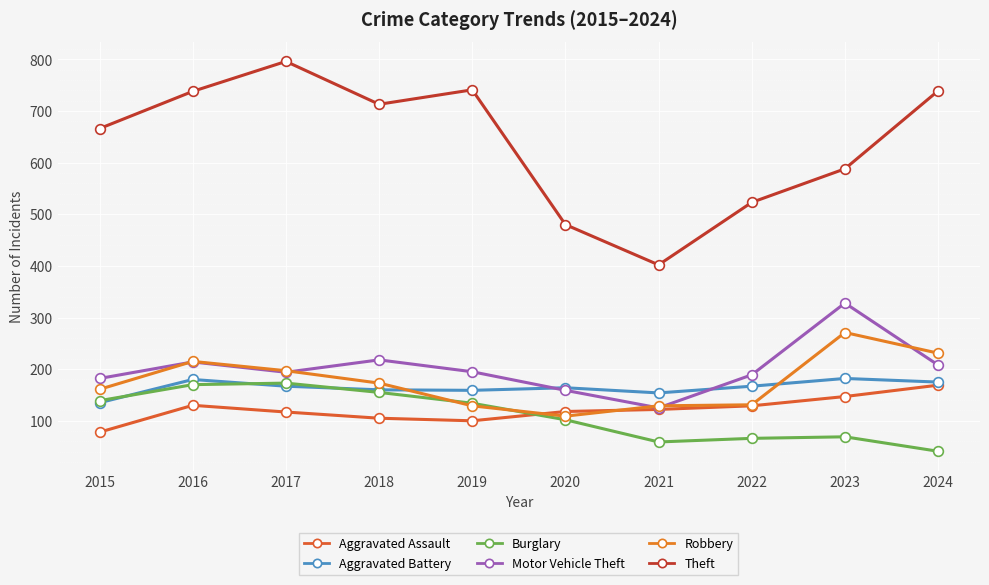

Is it true that Aggravated Assault equals 139 at 2015?

False